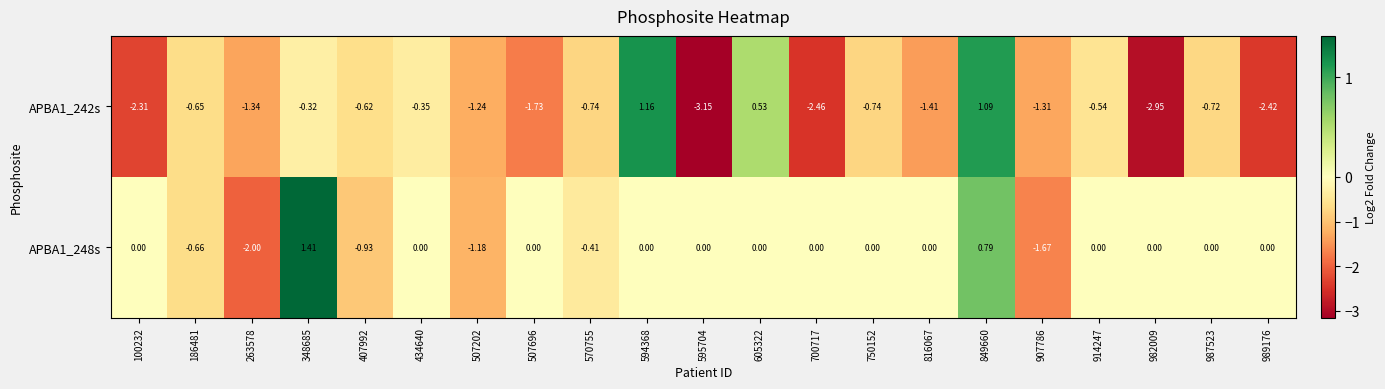

Is the value of APBA1_242s at 989176 greater than the value of APBA1_248s at 700717?

No